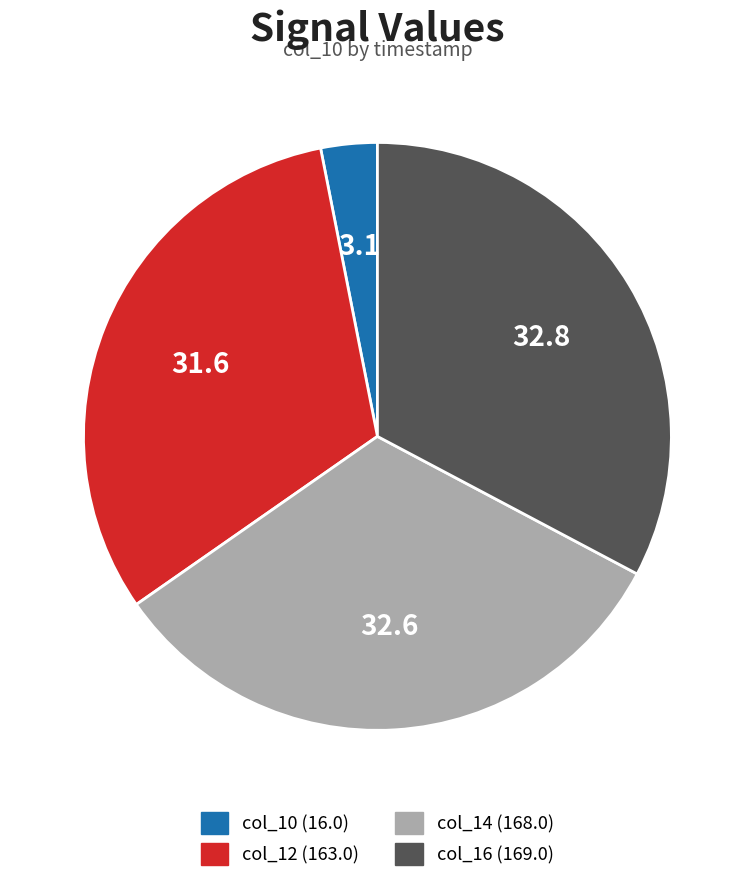

Is there any slice that represents more than half of the pie?

No